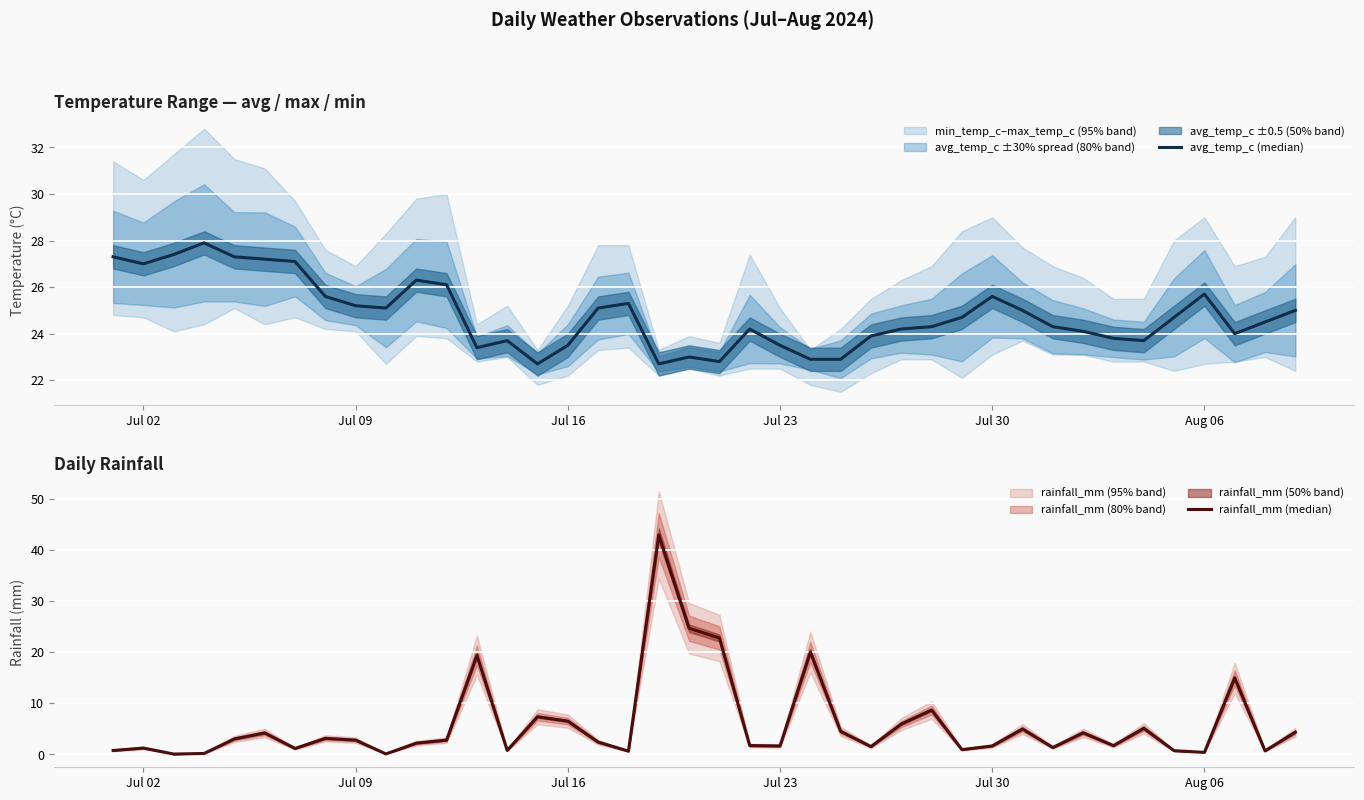

What is the sum of all avg_temp_c (median) values?

992.7